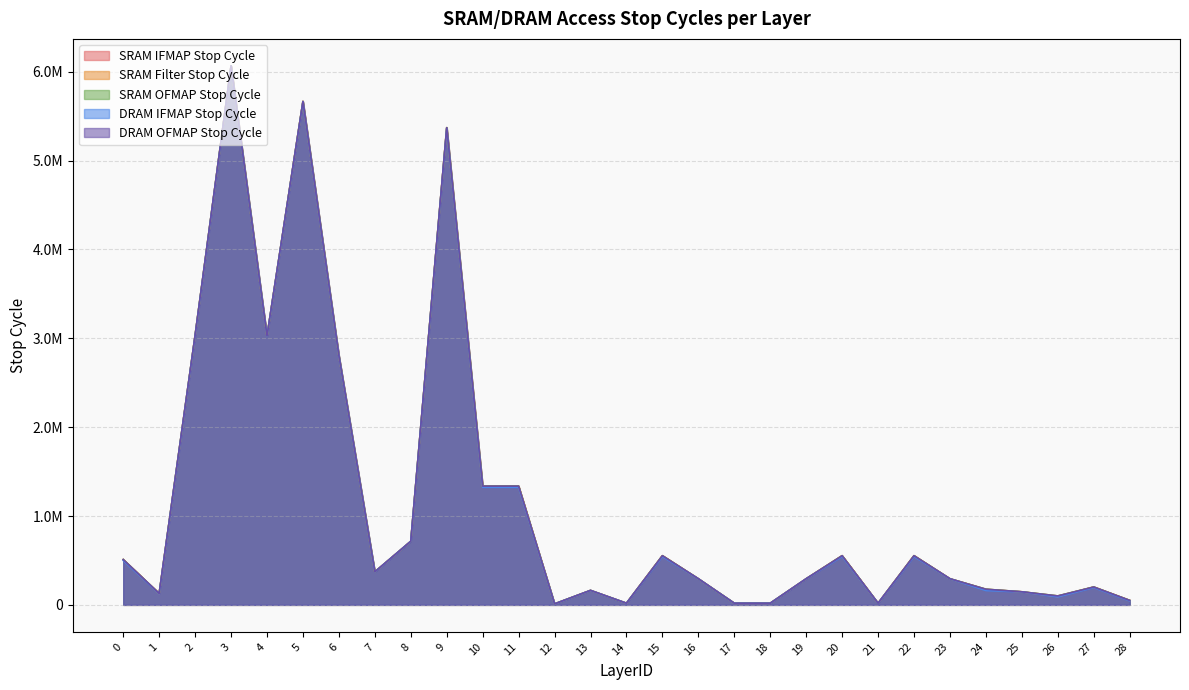

True or false: SRAM IFMAP Stop Cycle and SRAM Filter Stop Cycle intersect in this chart.

True